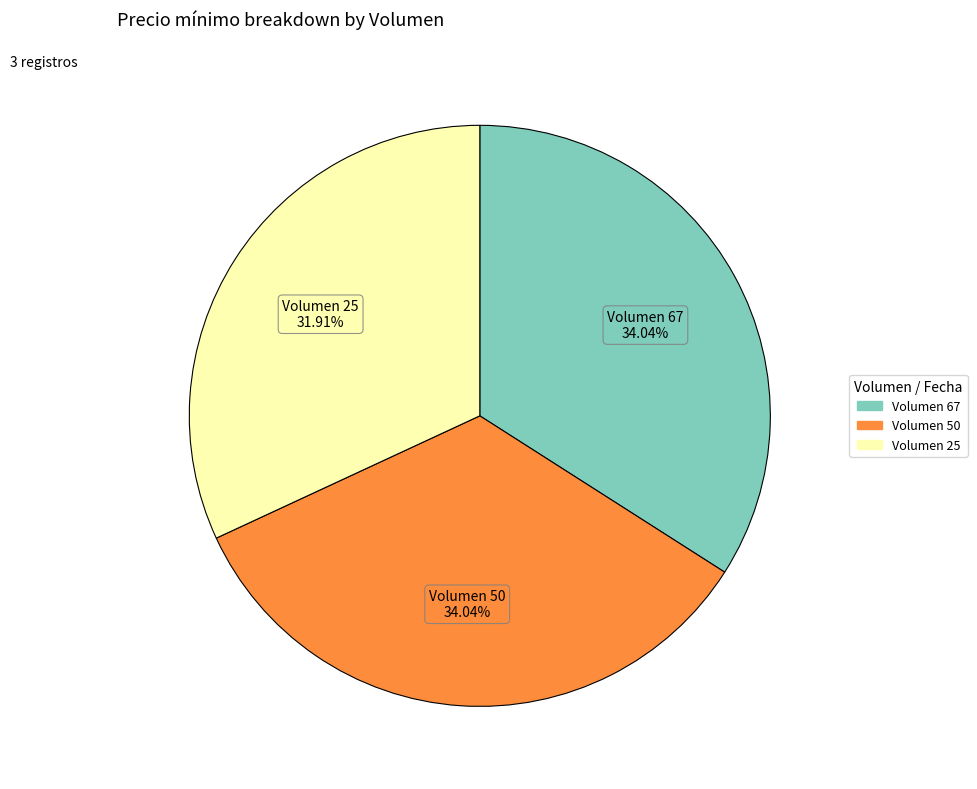

What percentage is the Volumen 25 slice, to the nearest percent?

32%